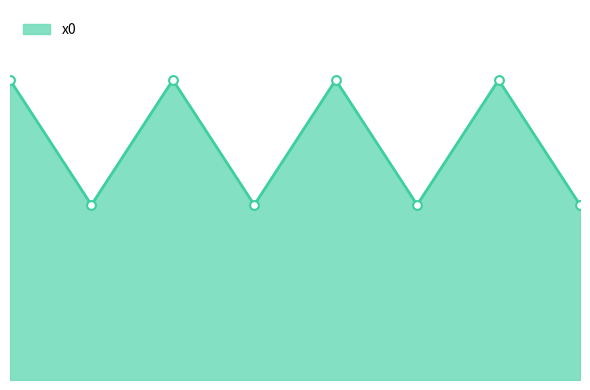

How many lines are shown in the chart?

1